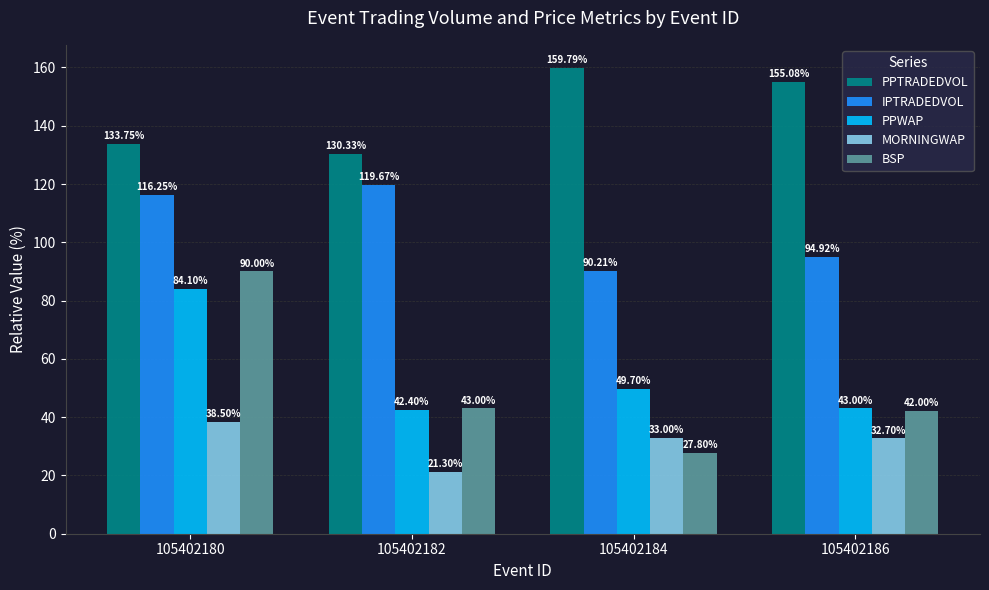

At which category is the sum across all series the highest?

105402180